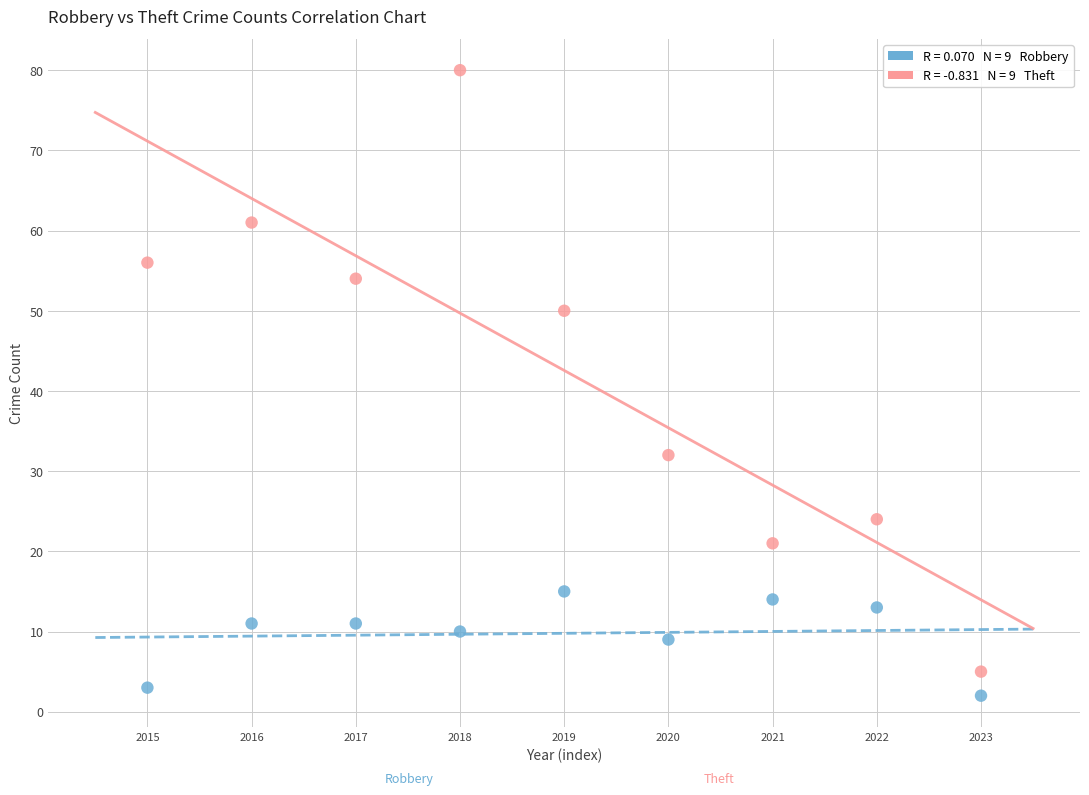

Across all data points, what is the range of Y values (max minus min)?

78